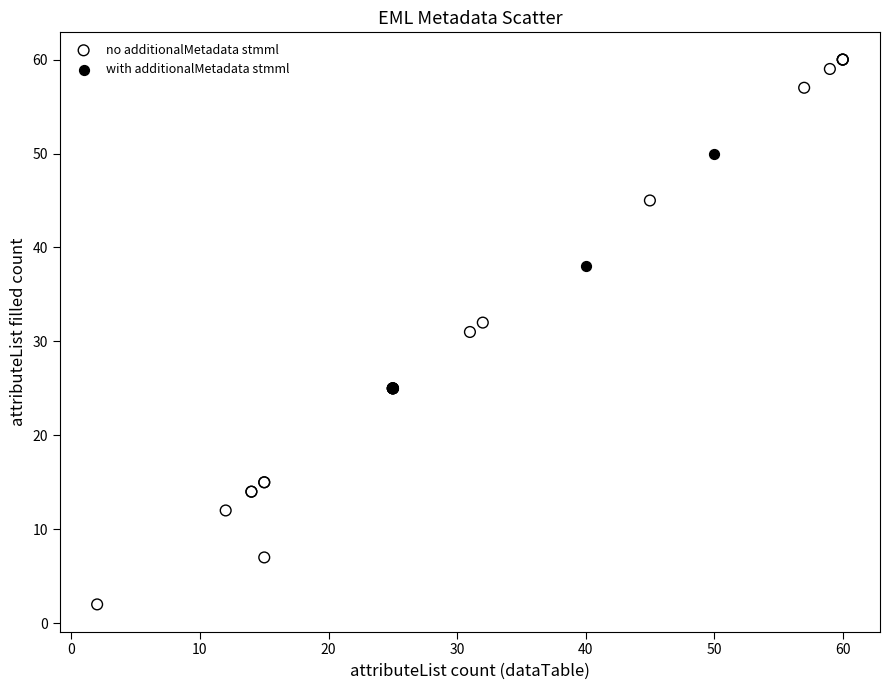

Which series reaches the minimum Y coordinate?

no additionalMetadata stmml